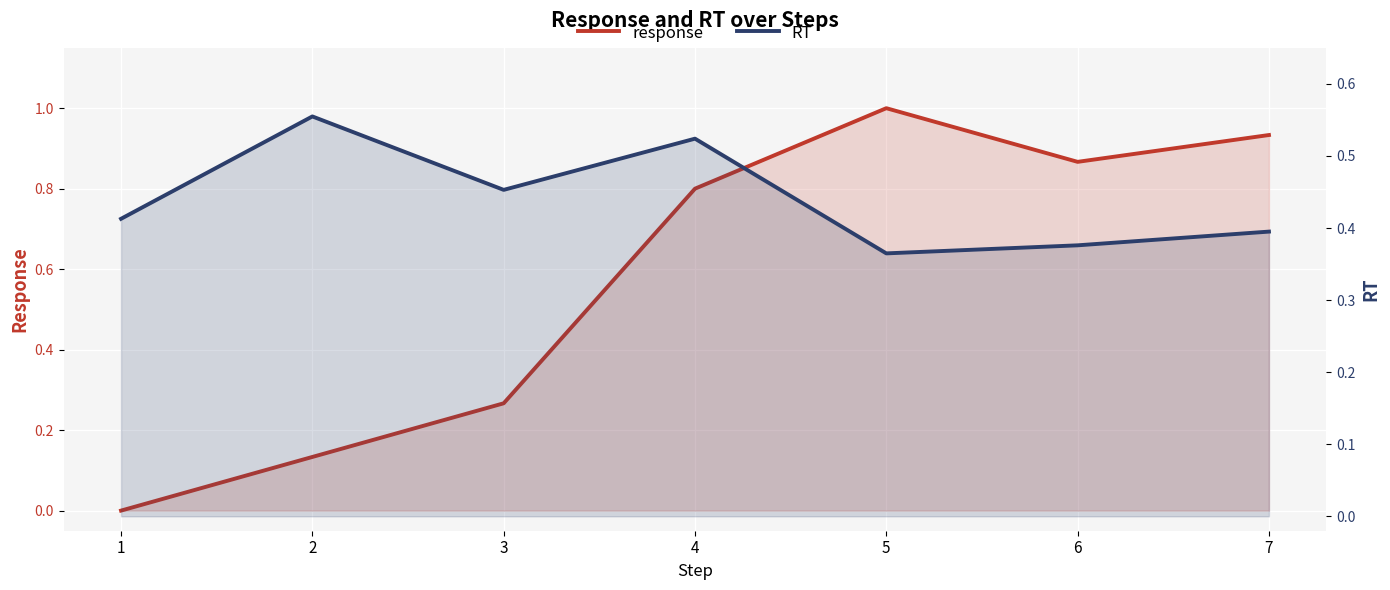

Reading left to right, transcribe all the data shown in this chart.

response: 1=0.0	2=0.1	3=0.3	4=0.8	5=1.0	6=0.9	7=0.9
RT: 1=0.4	2=0.6	3=0.5	4=0.5	5=0.4	6=0.4	7=0.4